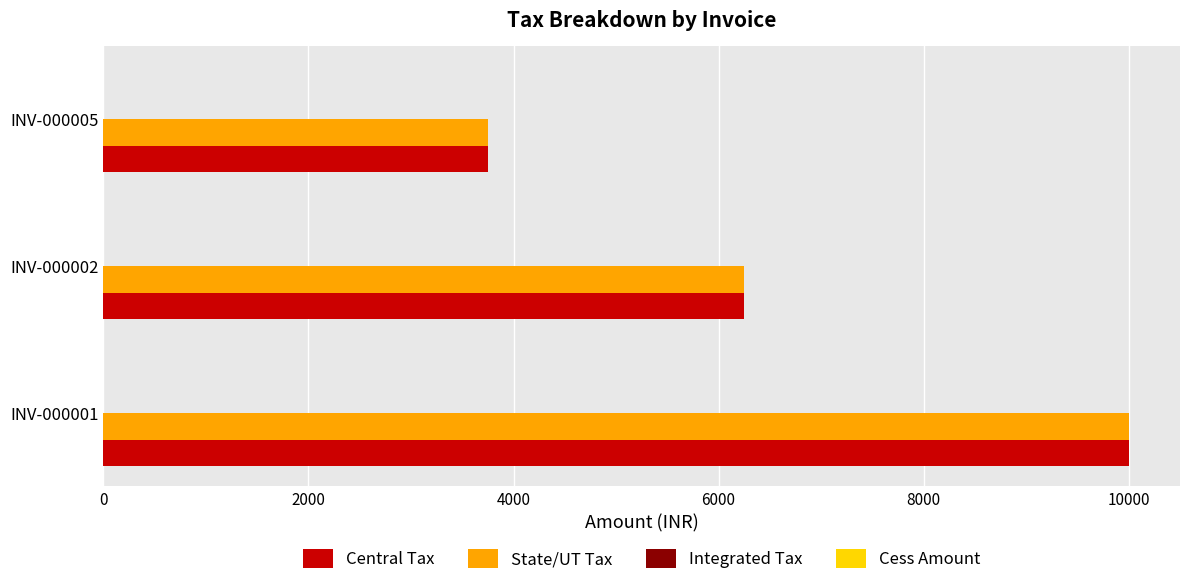

At which label is State/UT Tax closest to 6875?

INV-000002